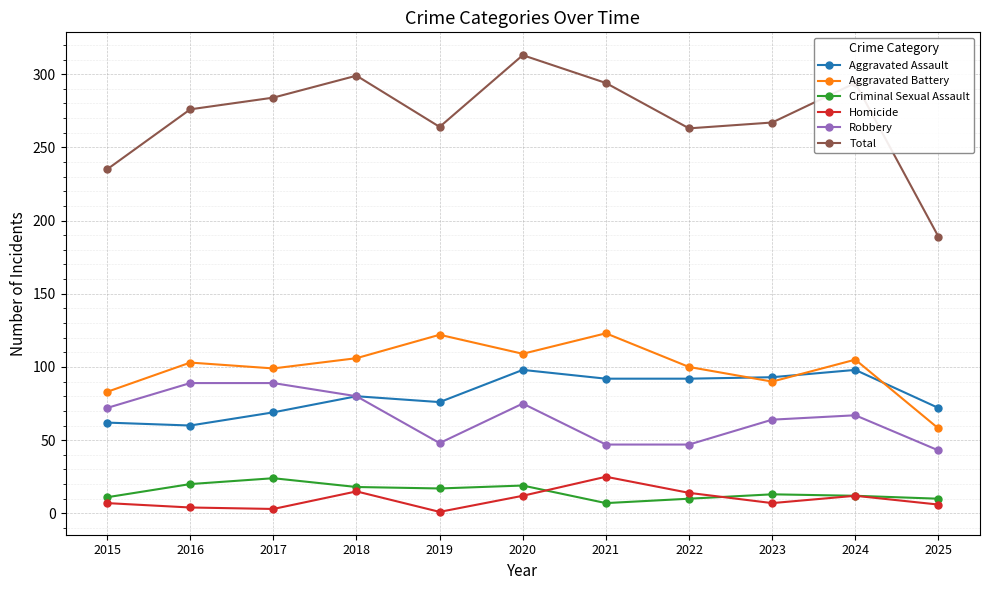

What is the total value across all series at 2017?

568